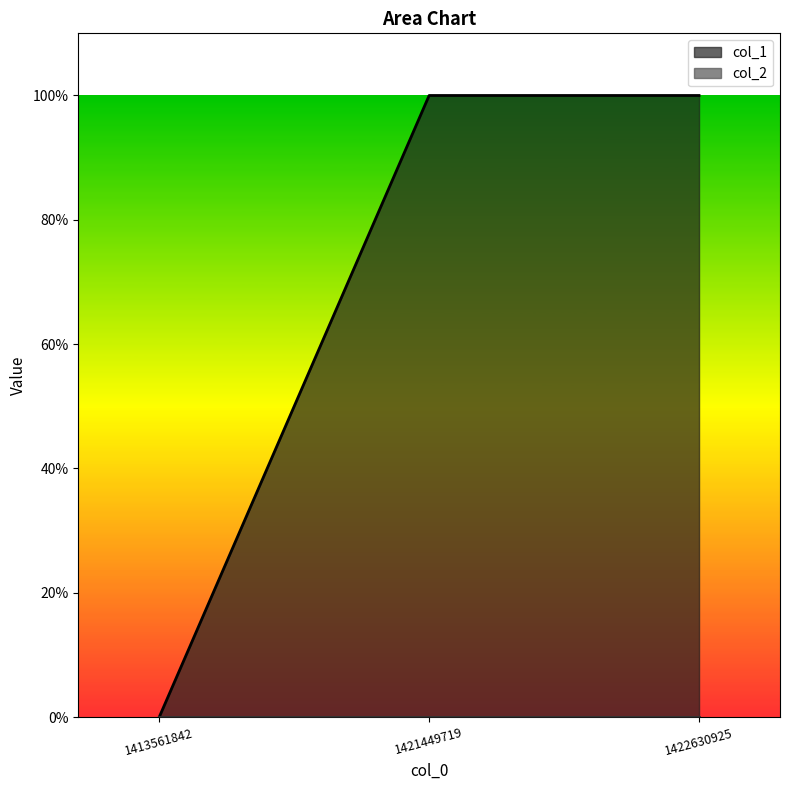

True or false: the data shows 1 at 1421449719.

False